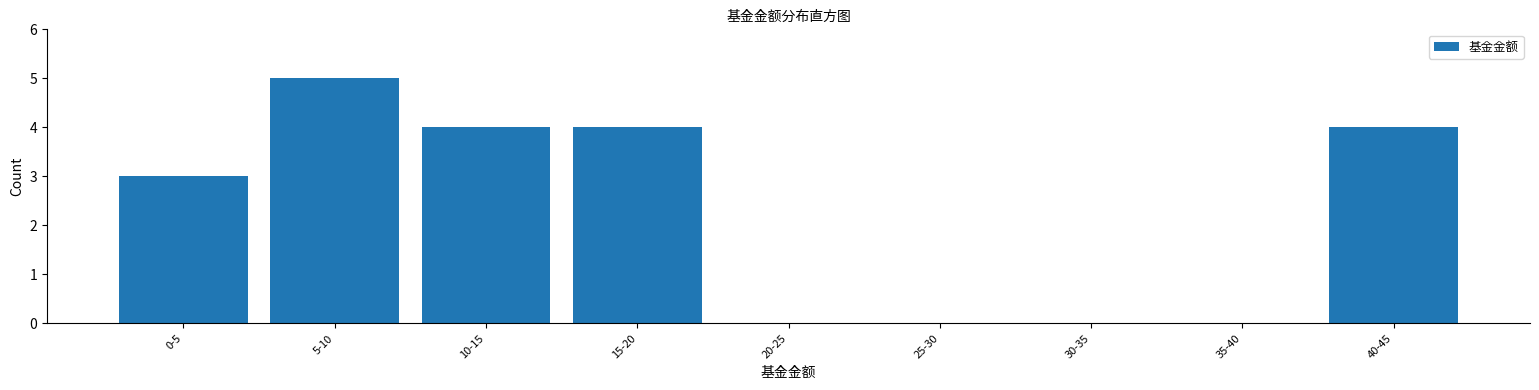

Reading left to right, list all the values displayed in this chart.

0-5=3	5-10=5	10-15=4	15-20=4	20-25=0	25-30=0	30-35=0	35-40=0	40-45=4